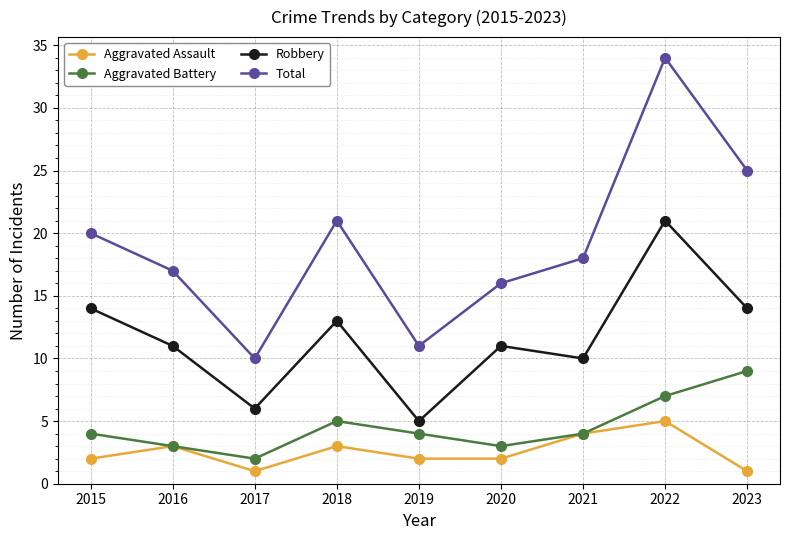

True or false: Total and Aggravated Assault intersect in this chart.

False